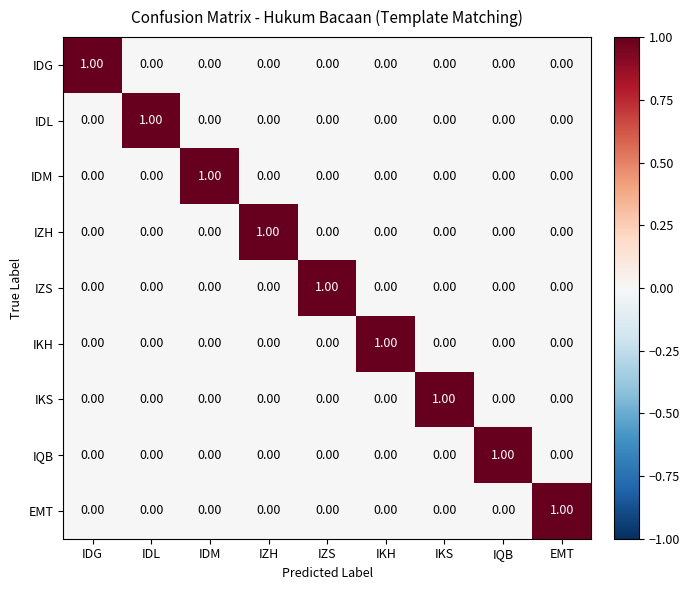

At how many categories does at least one series exceed 0?

9